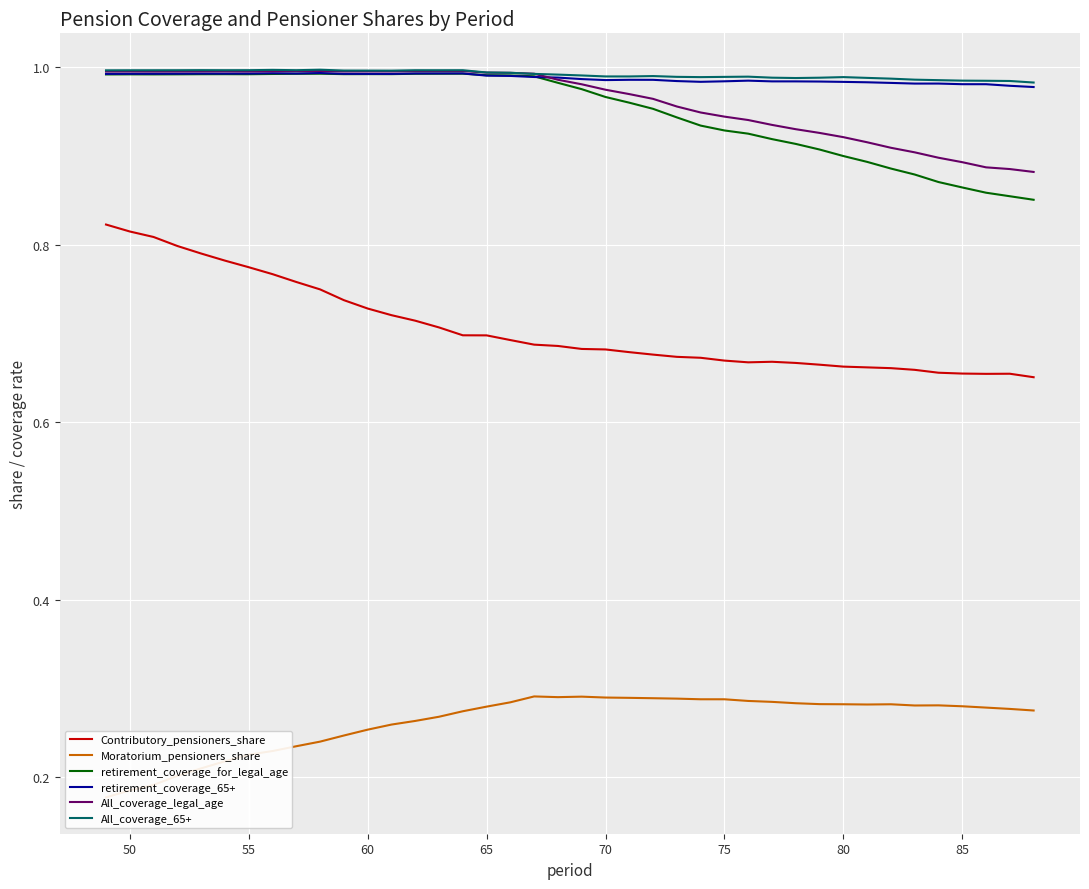

Which series has the widest spread of values?

Contributory_pensioners_share